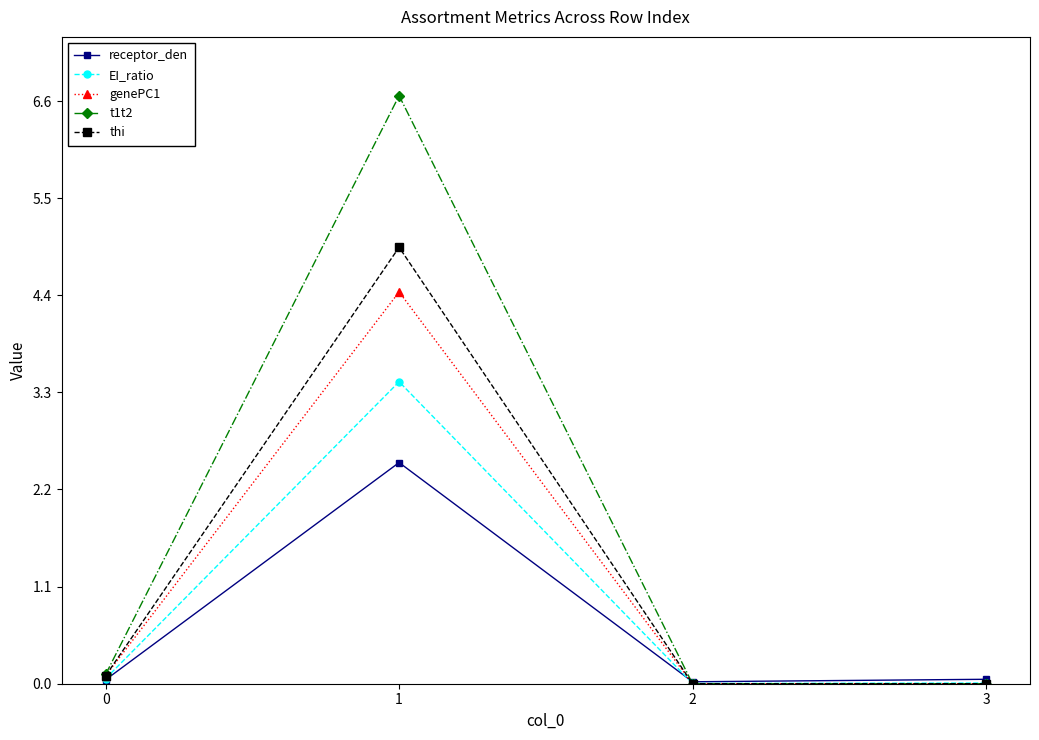

What is the difference between the receptor_den values at 1 and 3?

2.5